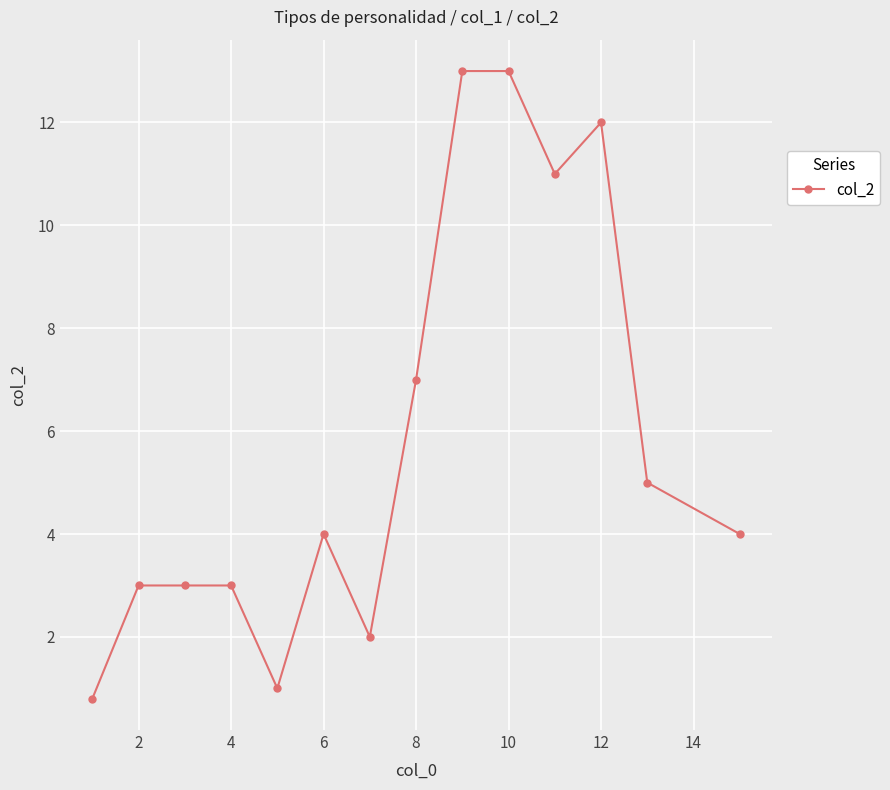

True or false: there are more than 1 points higher than both neighbors.

True